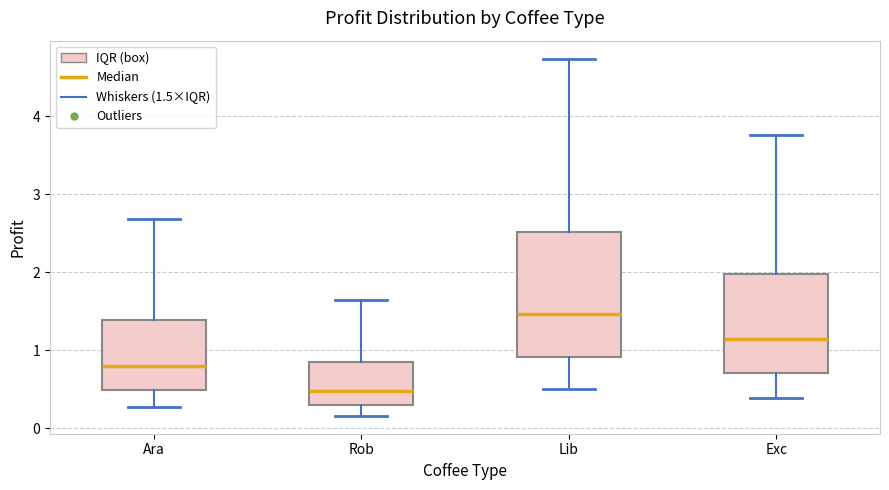

Which box's median line is the highest?

Lib